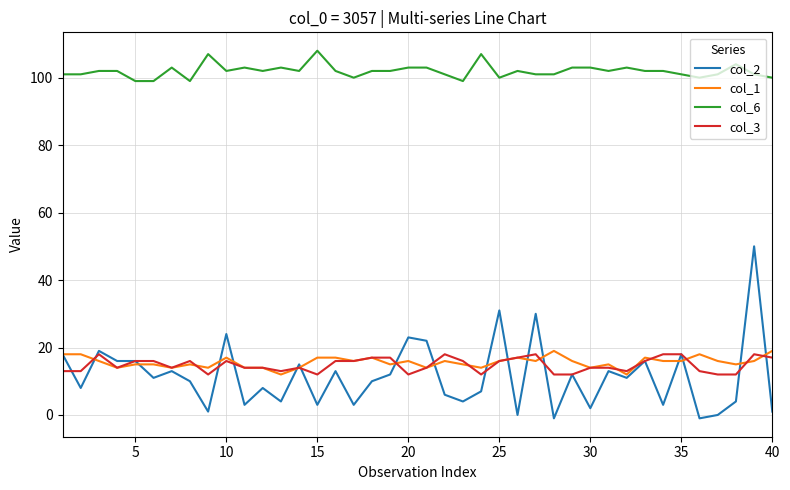

True or false: col_2 and col_6 cross at least once.

False